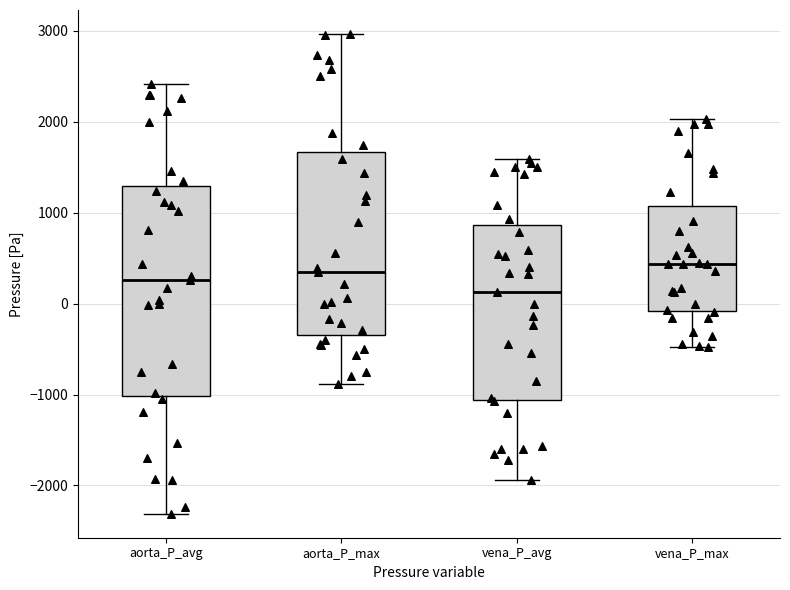

Reading left to right, read every box against the y-axis: the position of its median line, the range the box covers, and the ends of its whiskers. The values are not printed on the chart, so give them approximately, as read against the axis.

aorta_P_avg: median 300, box -1000 to 1300, whiskers -2300 to 2400
aorta_P_max: median 300, box -300 to 1700, whiskers -900 to 3000
vena_P_avg: median 100, box -1100 to 900, whiskers -1900 to 1600
vena_P_max: median 400, box -100 to 1100, whiskers -500 to 2000